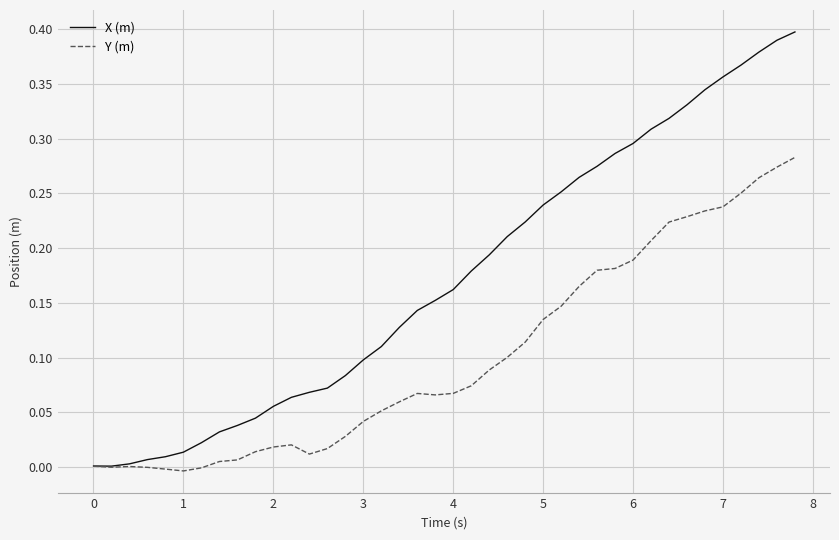

What are all the series names shown in the legend?

X (m), Y (m)